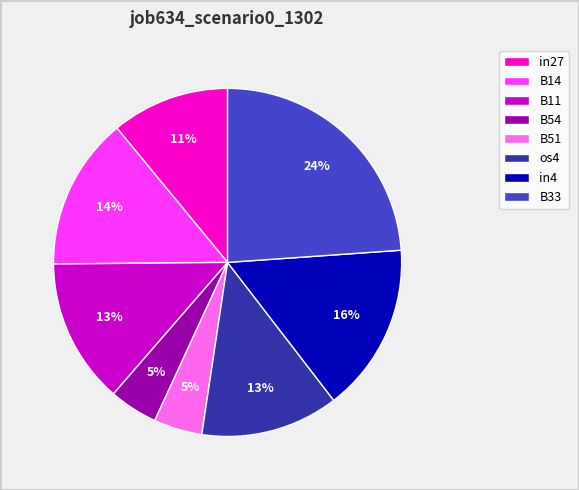

How many segments does this pie chart have?

8